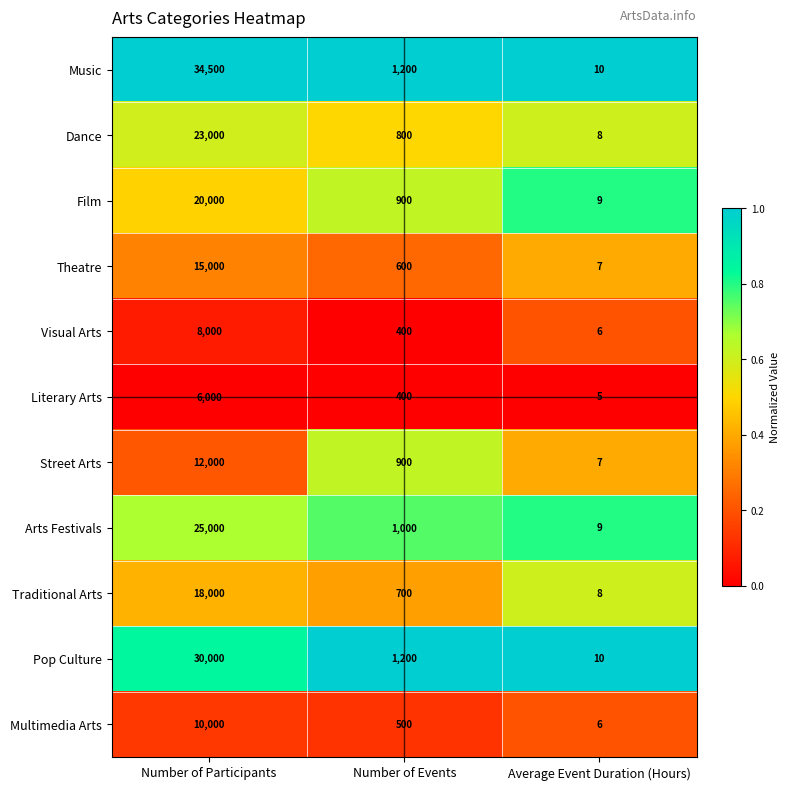

Rank the series by their maximum value, from lowest to highest.

Literary Arts, Visual Arts, Multimedia Arts, Street Arts, Theatre, Traditional Arts, Film, Dance, Arts Festivals, Pop Culture, Music